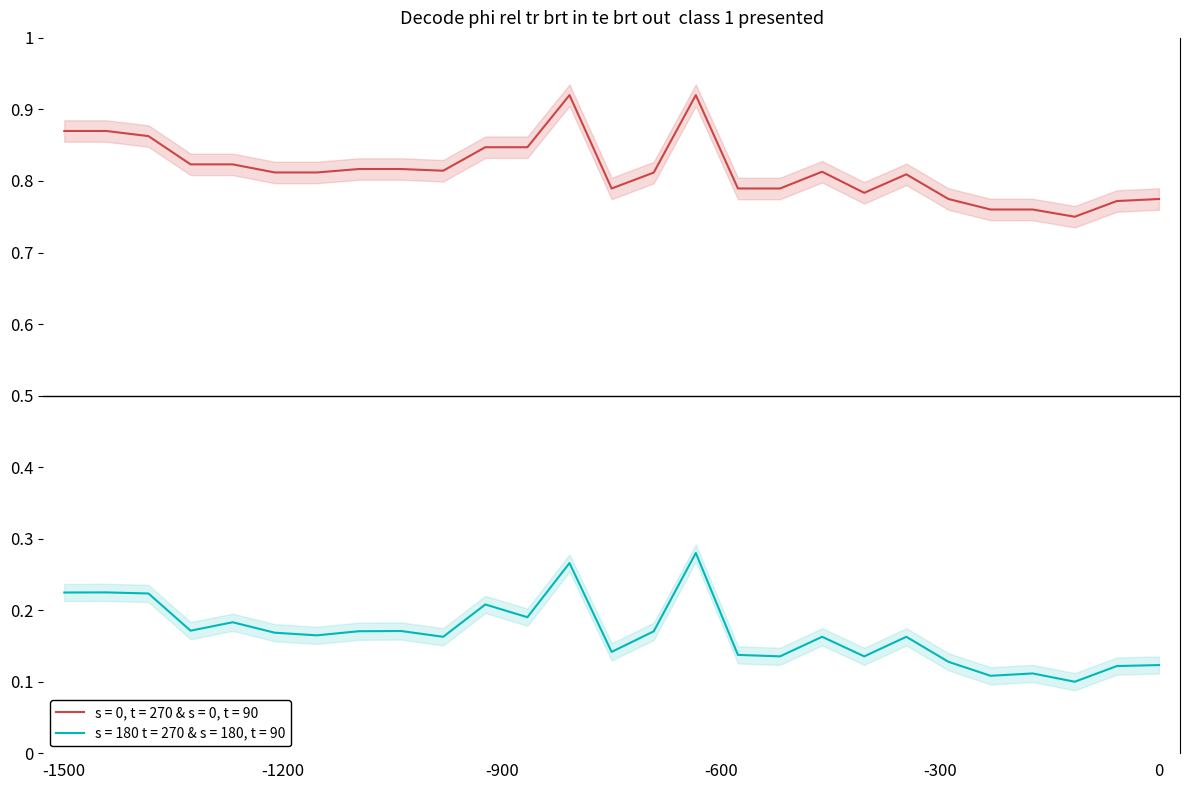

True or false: x1 and x0 intersect in this chart.

False